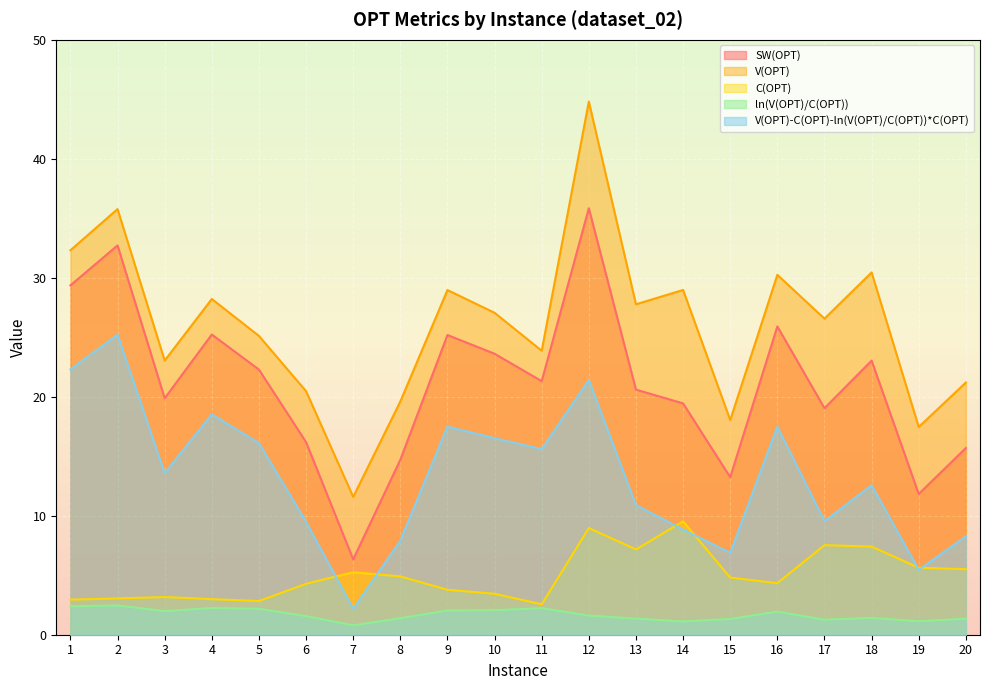

What is the sum of the V(OPT) values at 7 and 11?

35.5